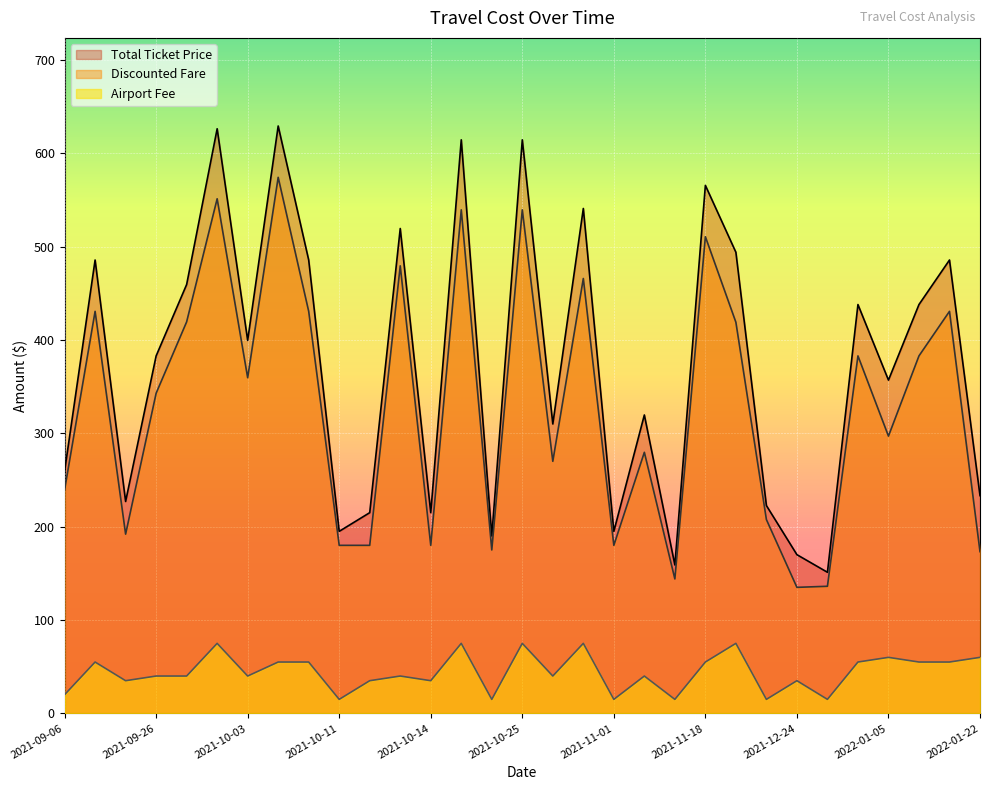

Which category has the highest value across all series?

2021-10-06